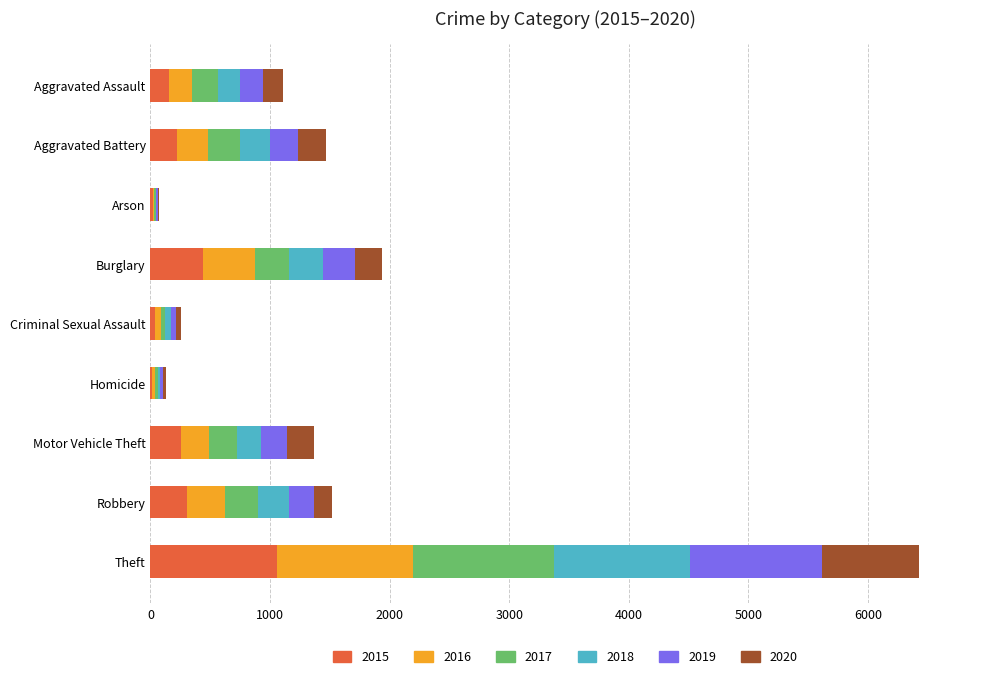

Count the number of data series in this chart.

6